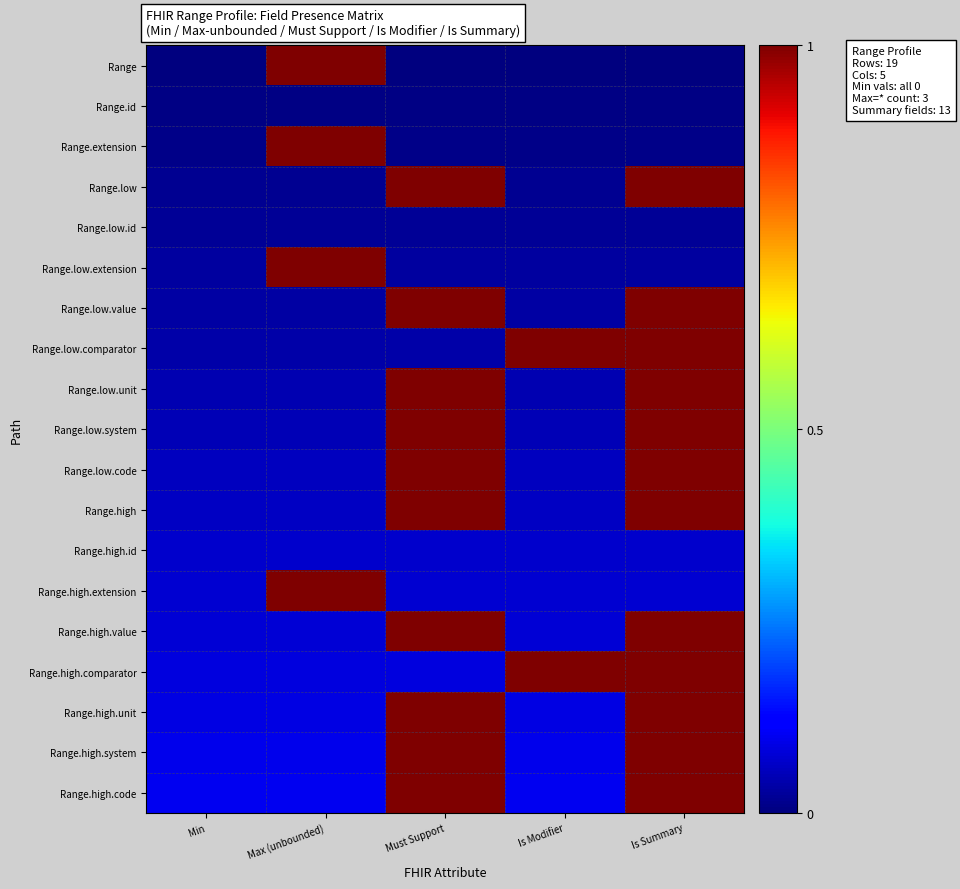

What is the total value across all series at Is Summary?

13.1